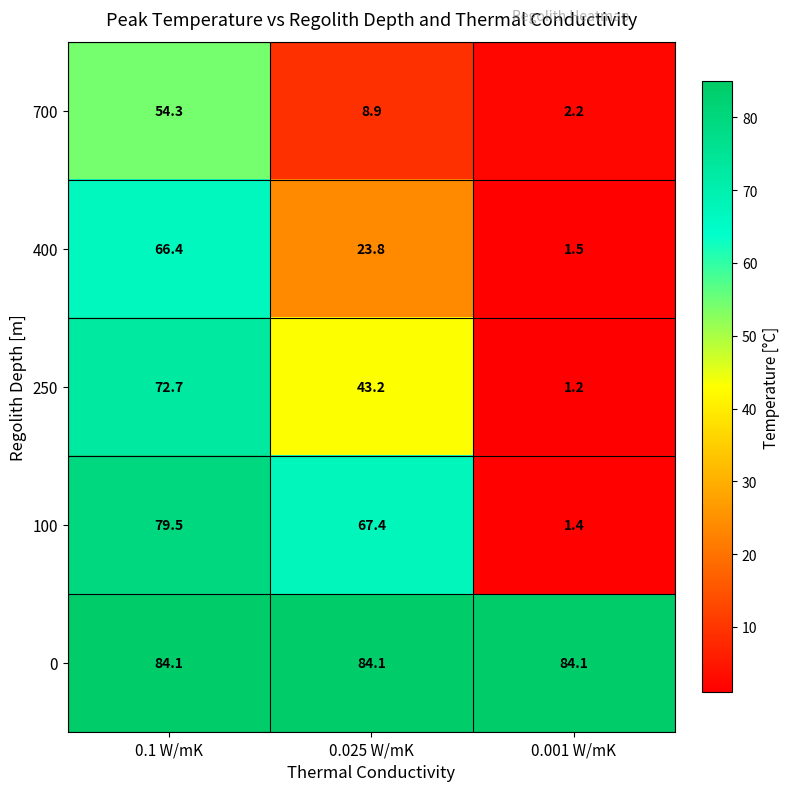

At which category is the sum across all series the highest?

0.1 W/mK